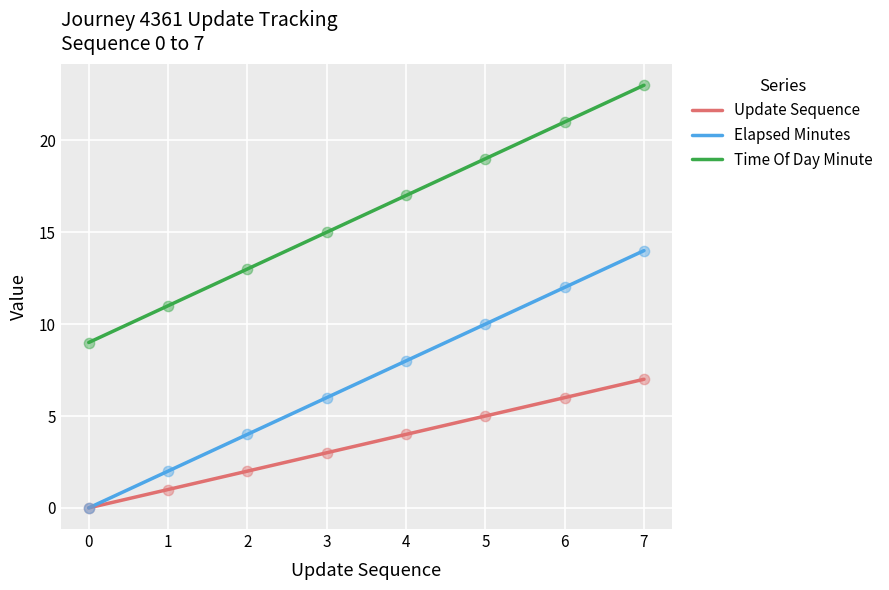

At how many categories does at least one series exceed 9?

7